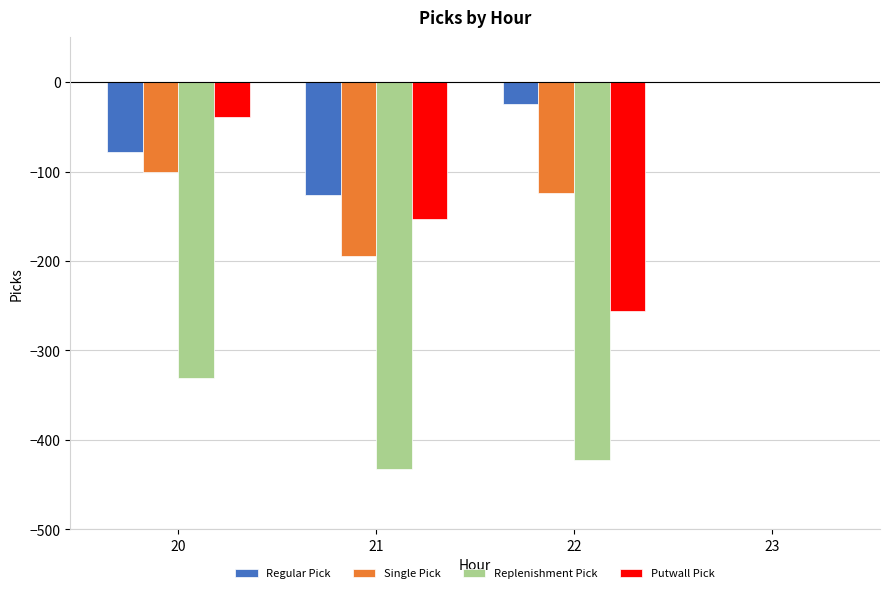

What is the average value of the Replenishment Pick series?

-296